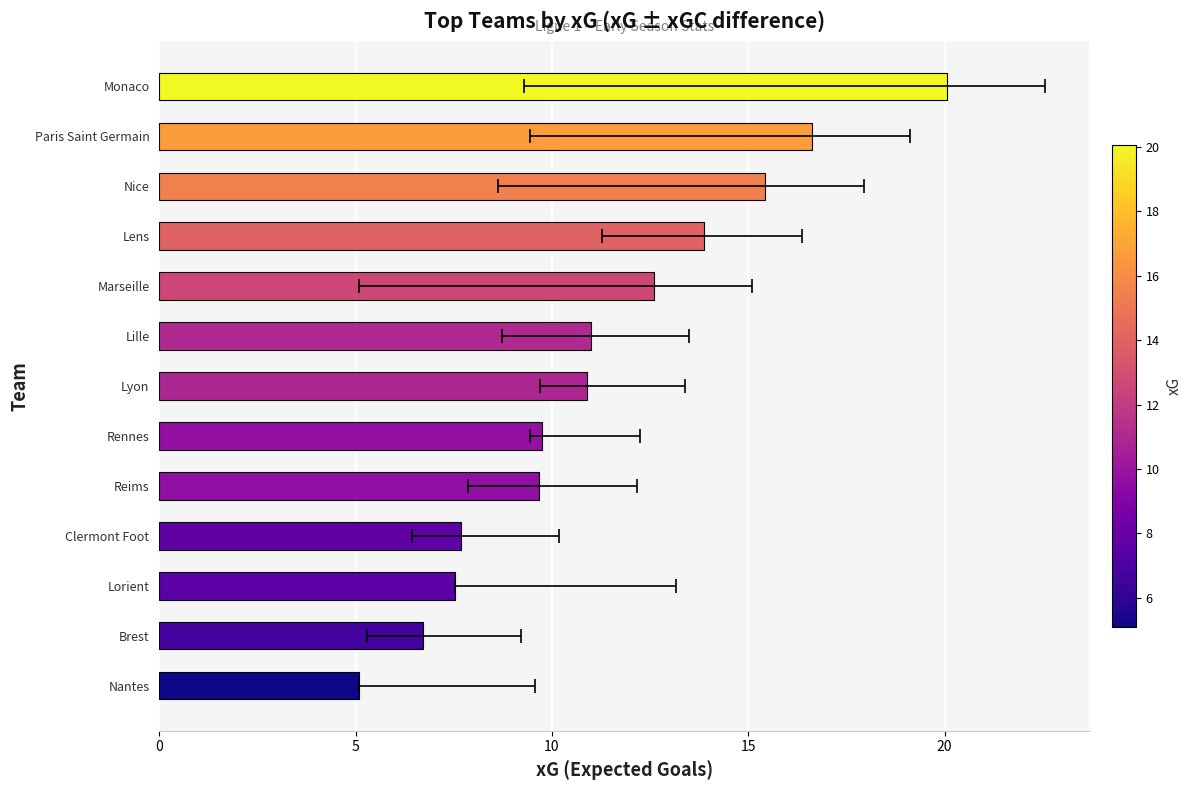

What is the maximum value shown in the chart?

20.1